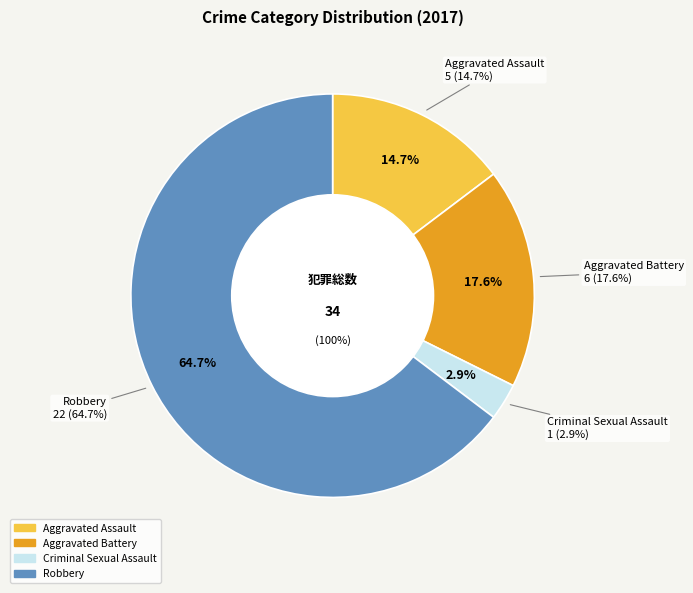

Between Robbery and Criminal Sexual Assault, which is larger?

Robbery